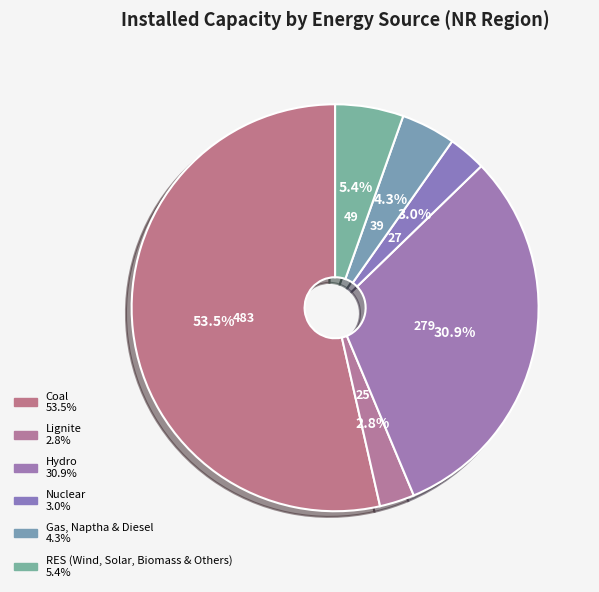

What portion of the pie excludes Nuclear?

97.0%